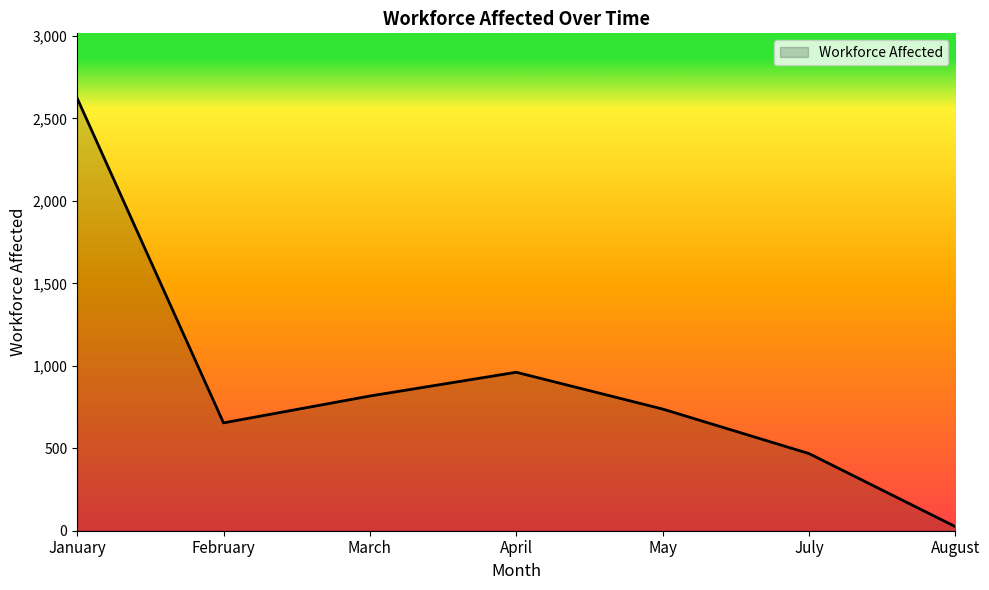

Is it true that the value at April is 256?

False